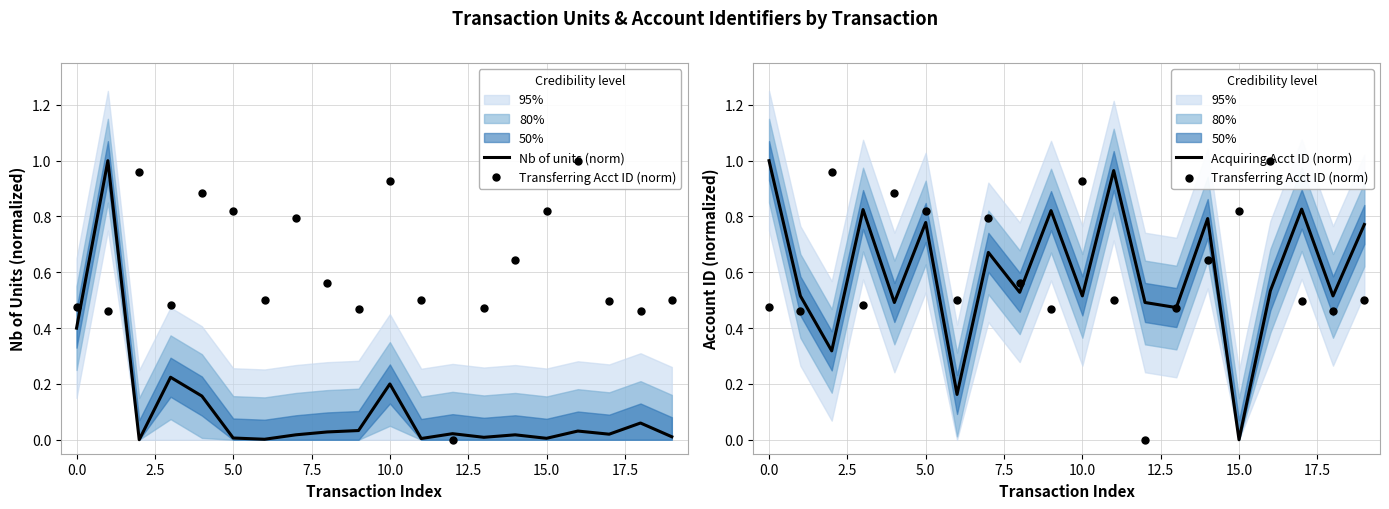

Which series has the widest spread of Y values?

Transferring Acct ID (norm)